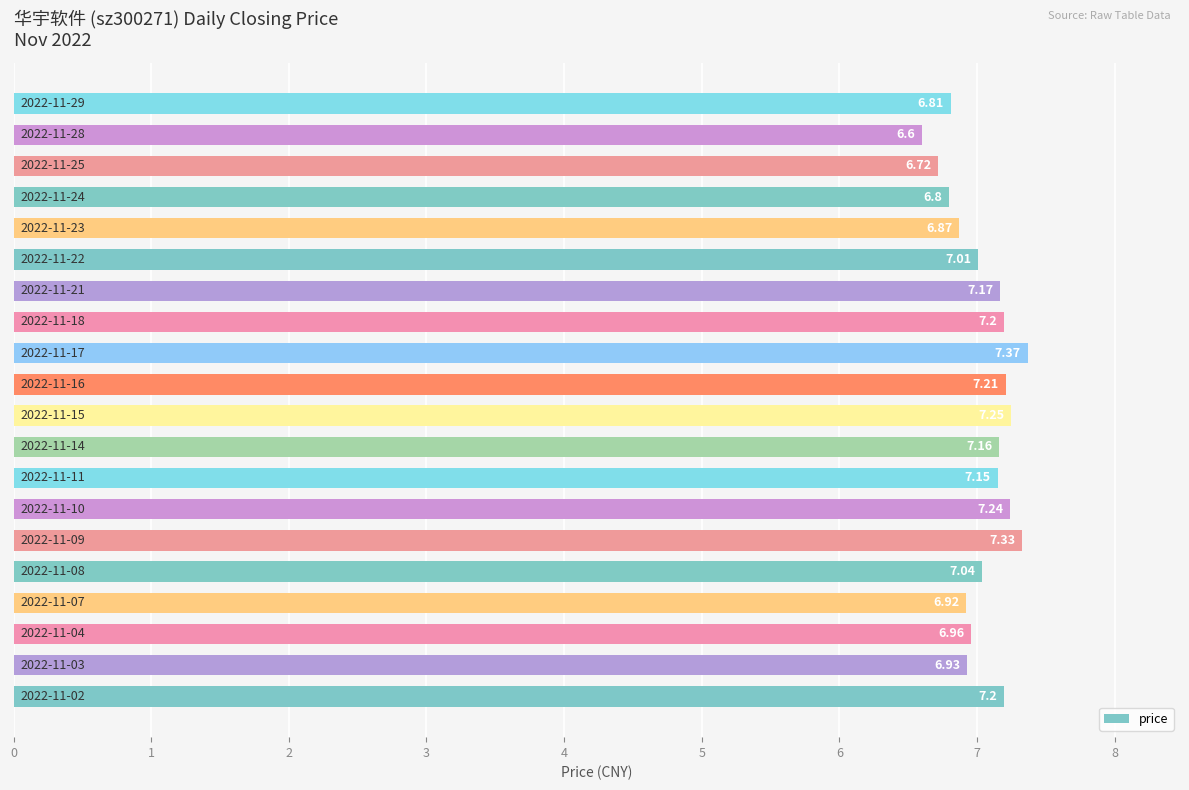

What is the difference between the maximum and minimum values?

0.8